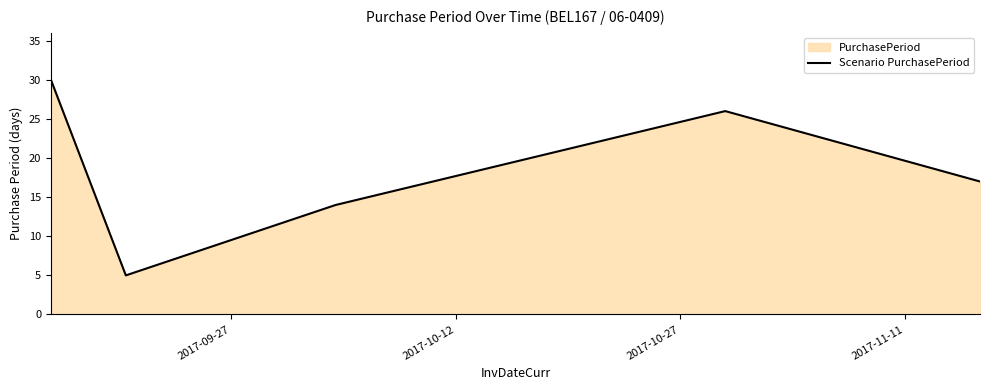

How many lines are shown in the chart?

1